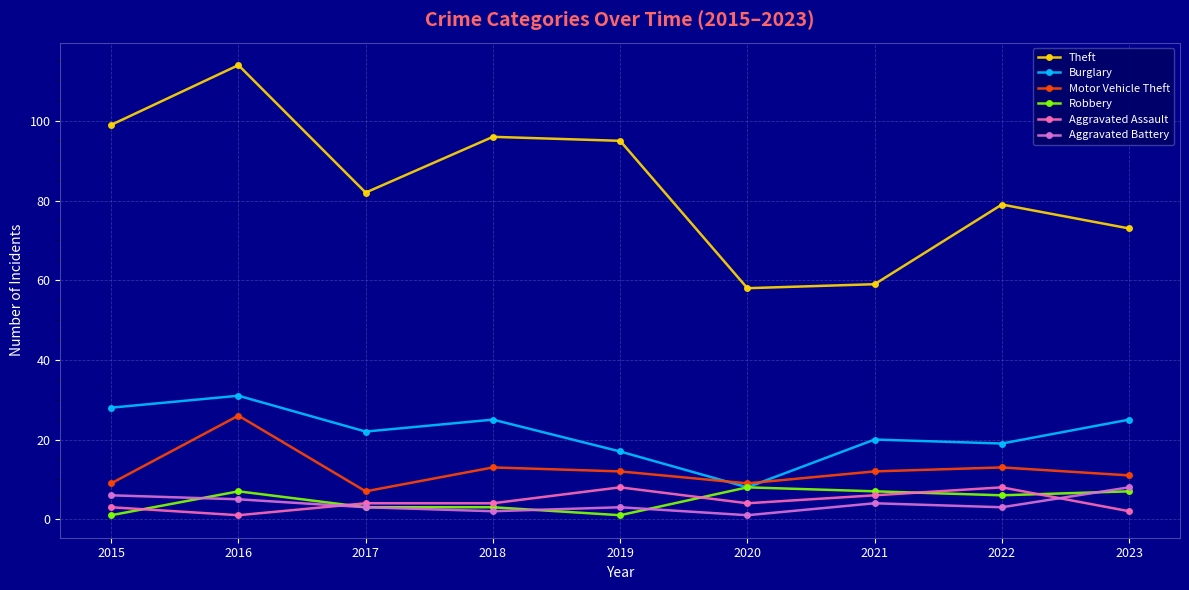

True or false: Burglary has a value of 17 at 2019.

True